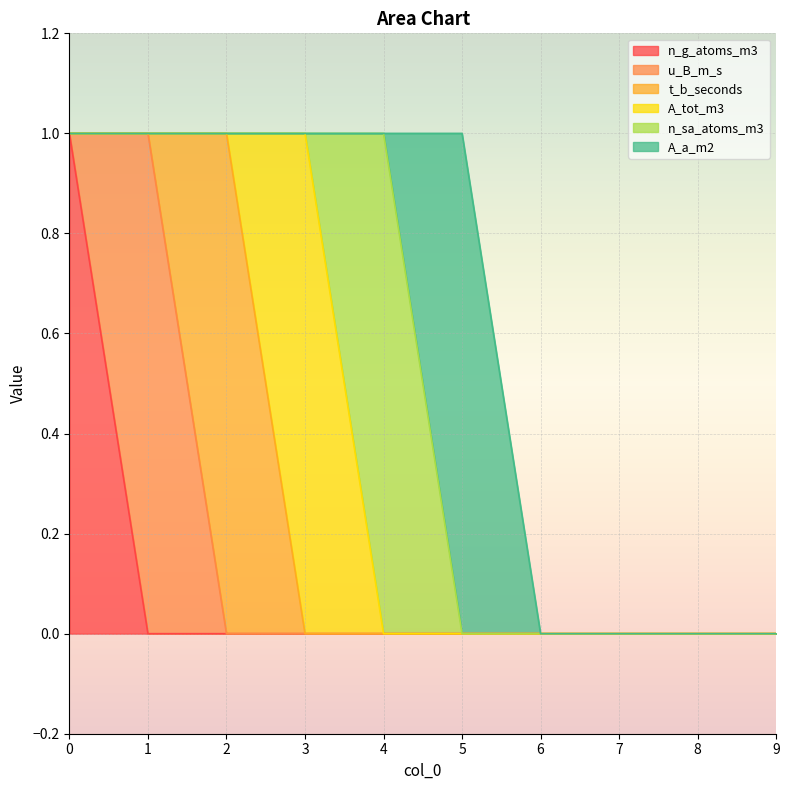

How many positive values does the n_sa_atoms_m3 series have?

1